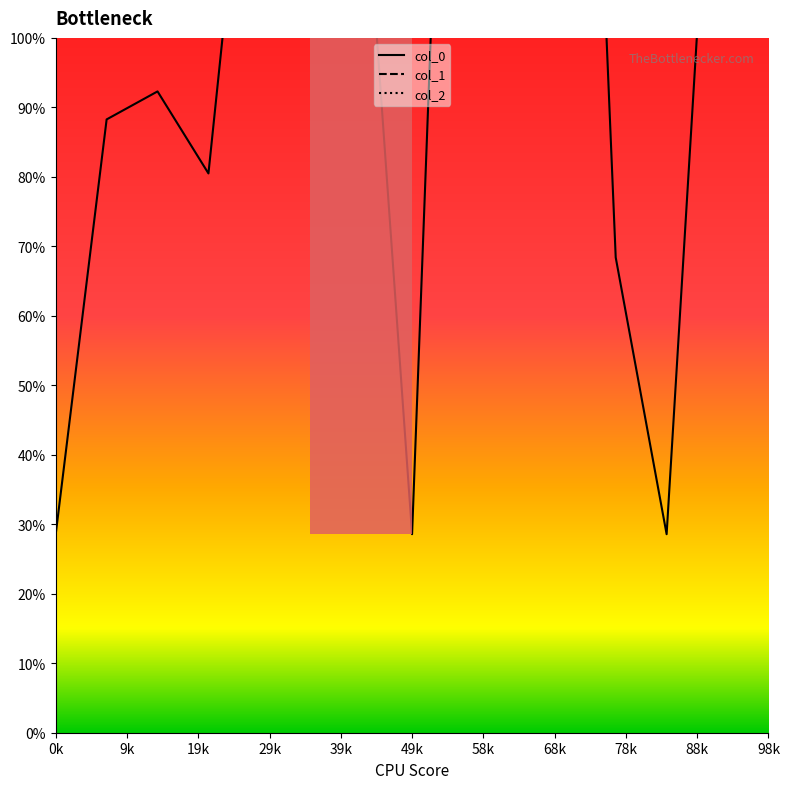

How many interior local peaks does the col_0 series have?

2